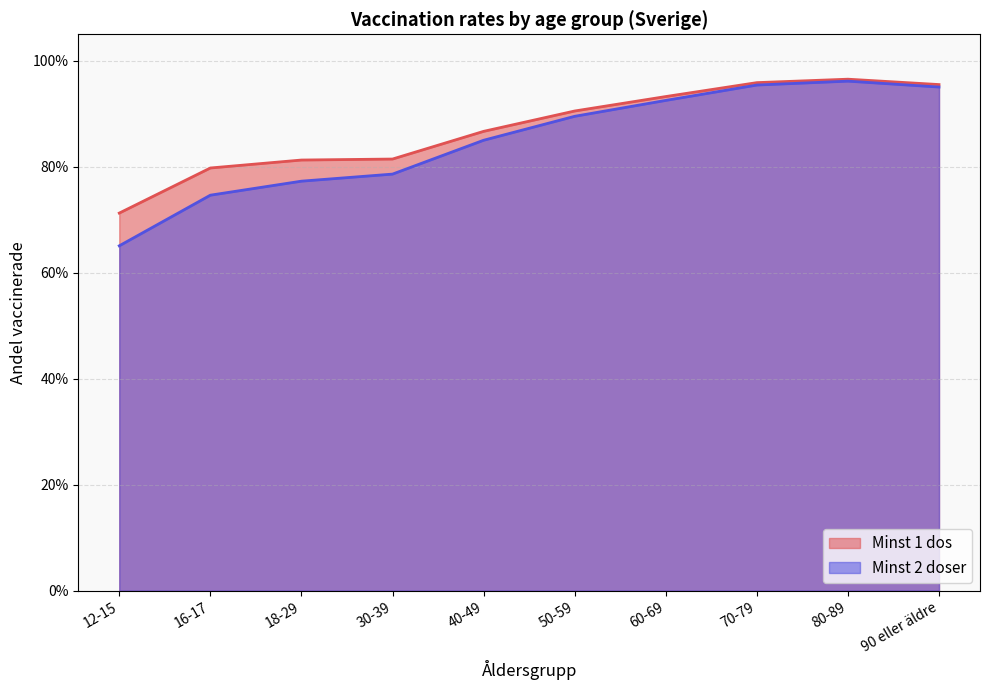

True or false: Minst 2 doser and Minst 1 dos cross at least once.

False